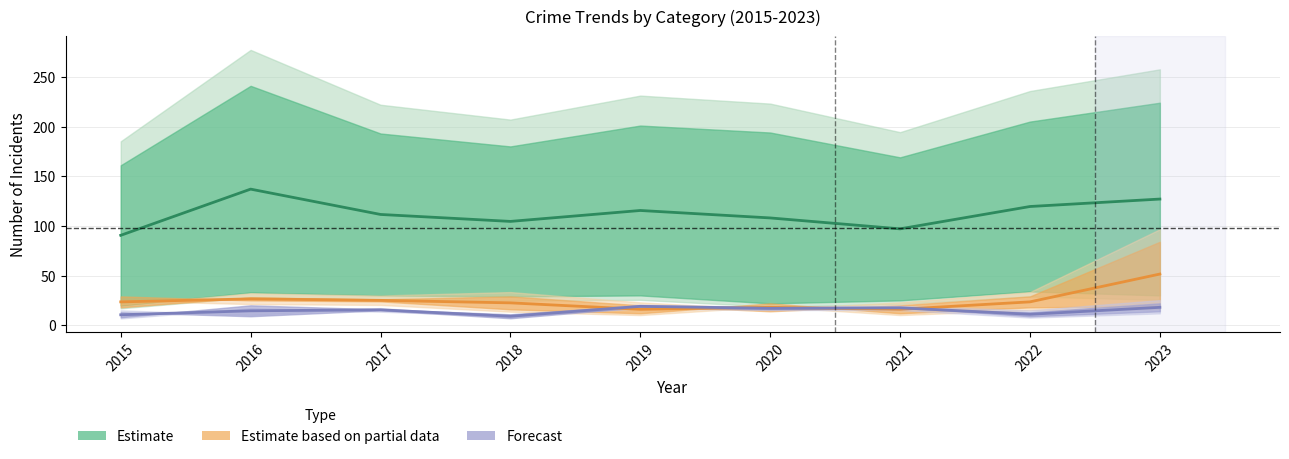

At which category is the sum across all series the highest?

2023